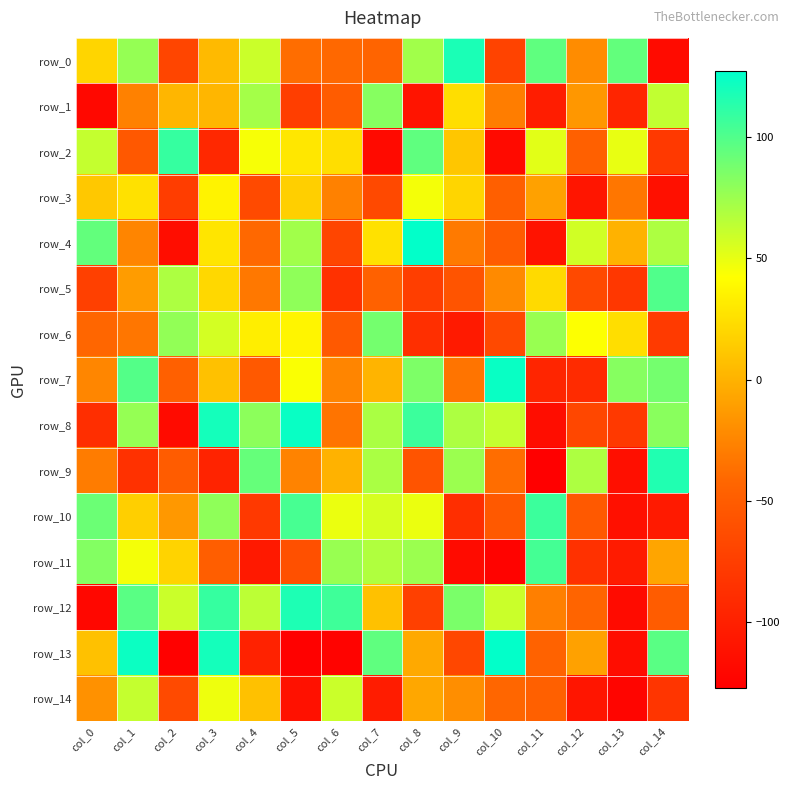

List the labels in order of row_7 value, smallest first.

col_11, col_12, col_4, col_2, col_9, col_6, col_0, col_7, col_3, col_5, col_13, col_8, col_14, col_1, col_10